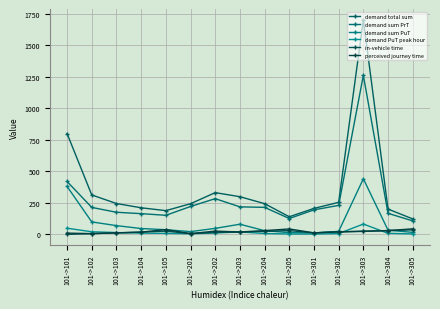

What is the difference between the second highest and second lowest values in the in-vehicle time series?

24.0